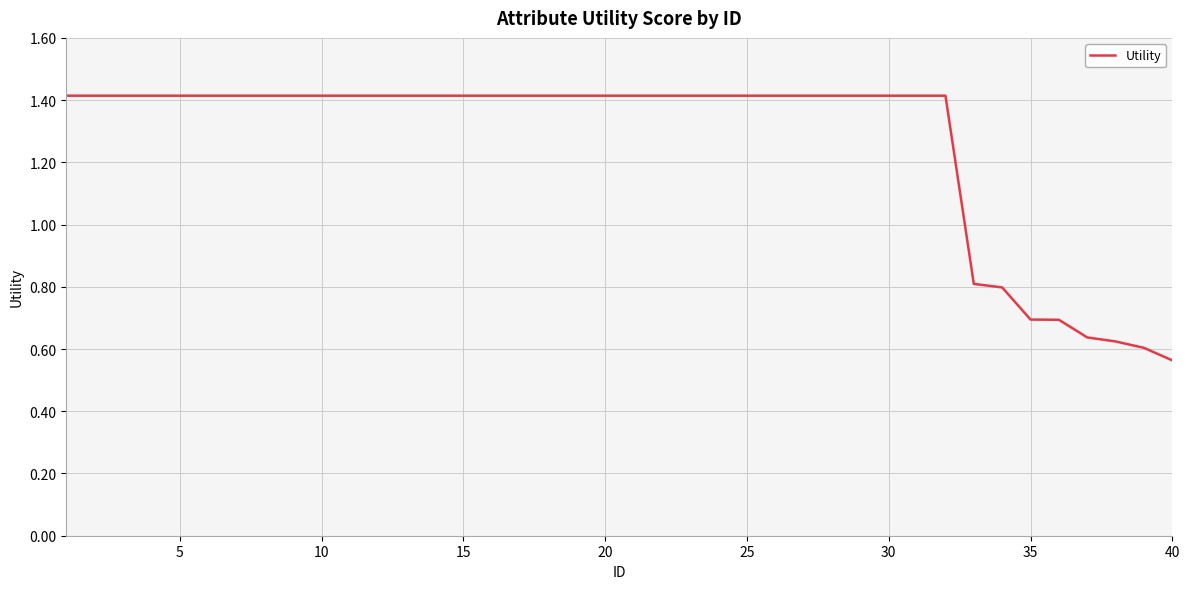

Reading left to right, extract all data points from this chart.

1.4	1.4	1.4	1.4	1.4	1.4	1.4	1.4	1.4	1.4	1.4	1.4	1.4	1.4	1.4	1.4	1.4	1.4	1.4	1.4	1.4	1.4	1.4	1.4	1.4	1.4	1.4	1.4	1.4	1.4	1.4	1.4	0.8	0.8	0.7	0.7	0.6	0.6	0.6	0.6